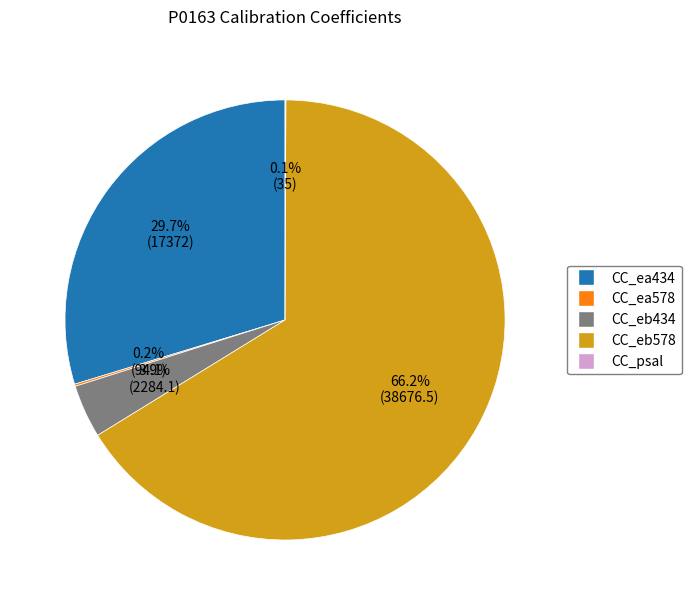

What portion of the pie excludes CC_ea434?

70.3%